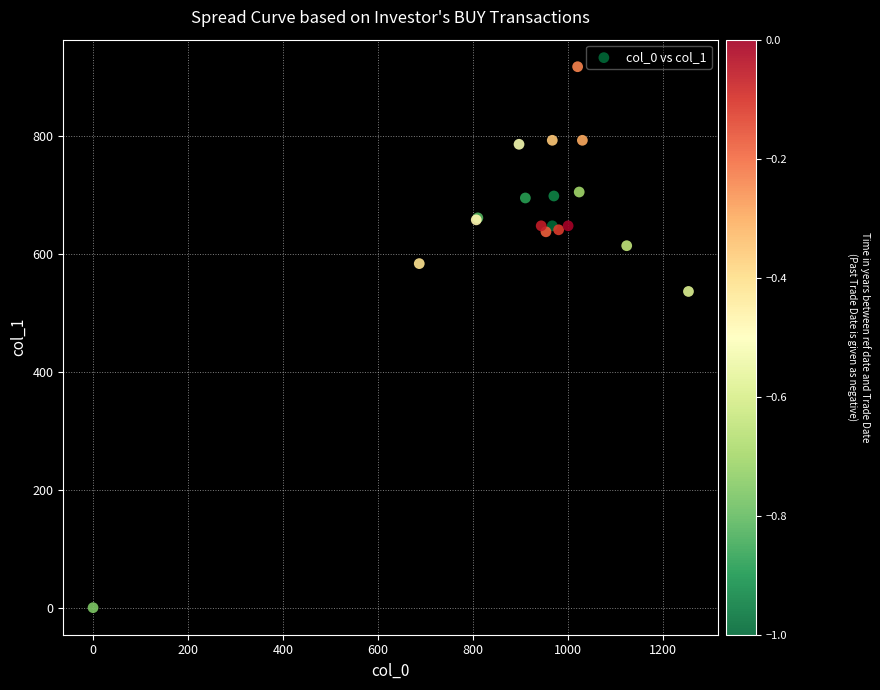

What Y value in the scatter plot is closest to 459?

536.6